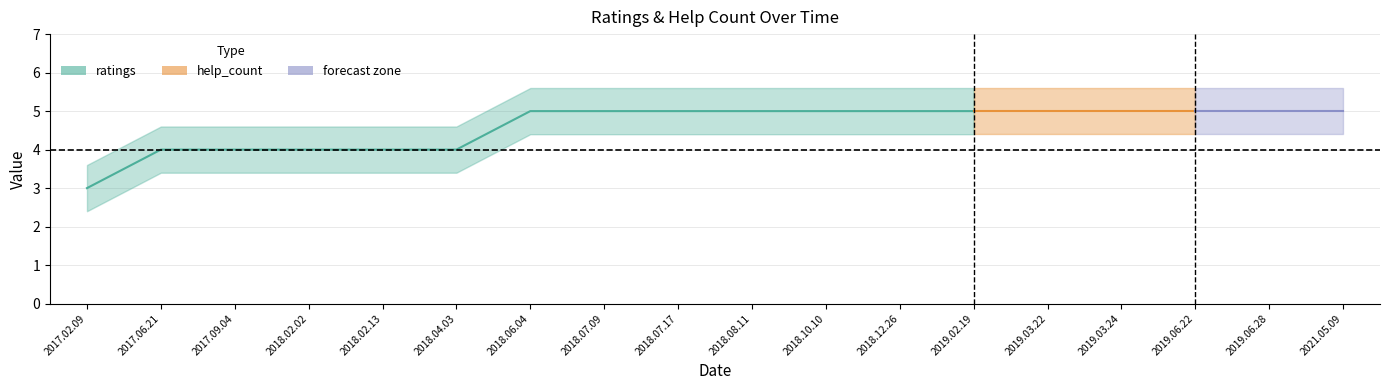

What is the difference between the maximum and minimum values in the ratings series?

2